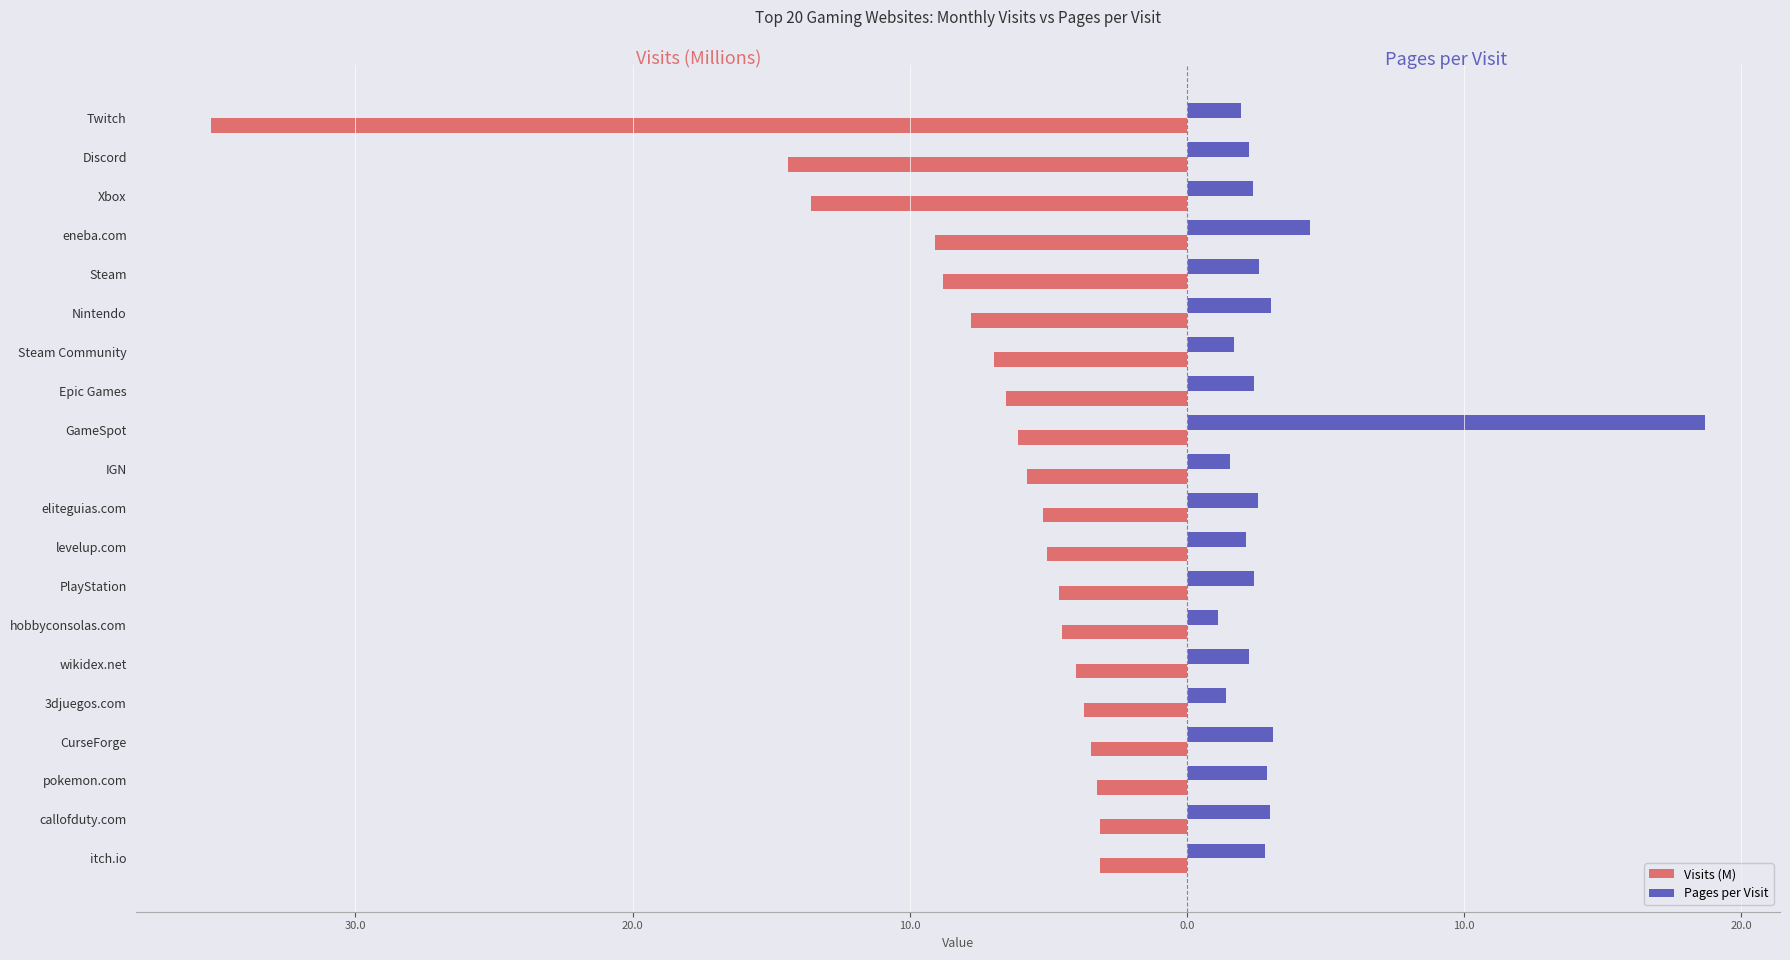

Which series has the largest range (max minus min)?

Visits (M)